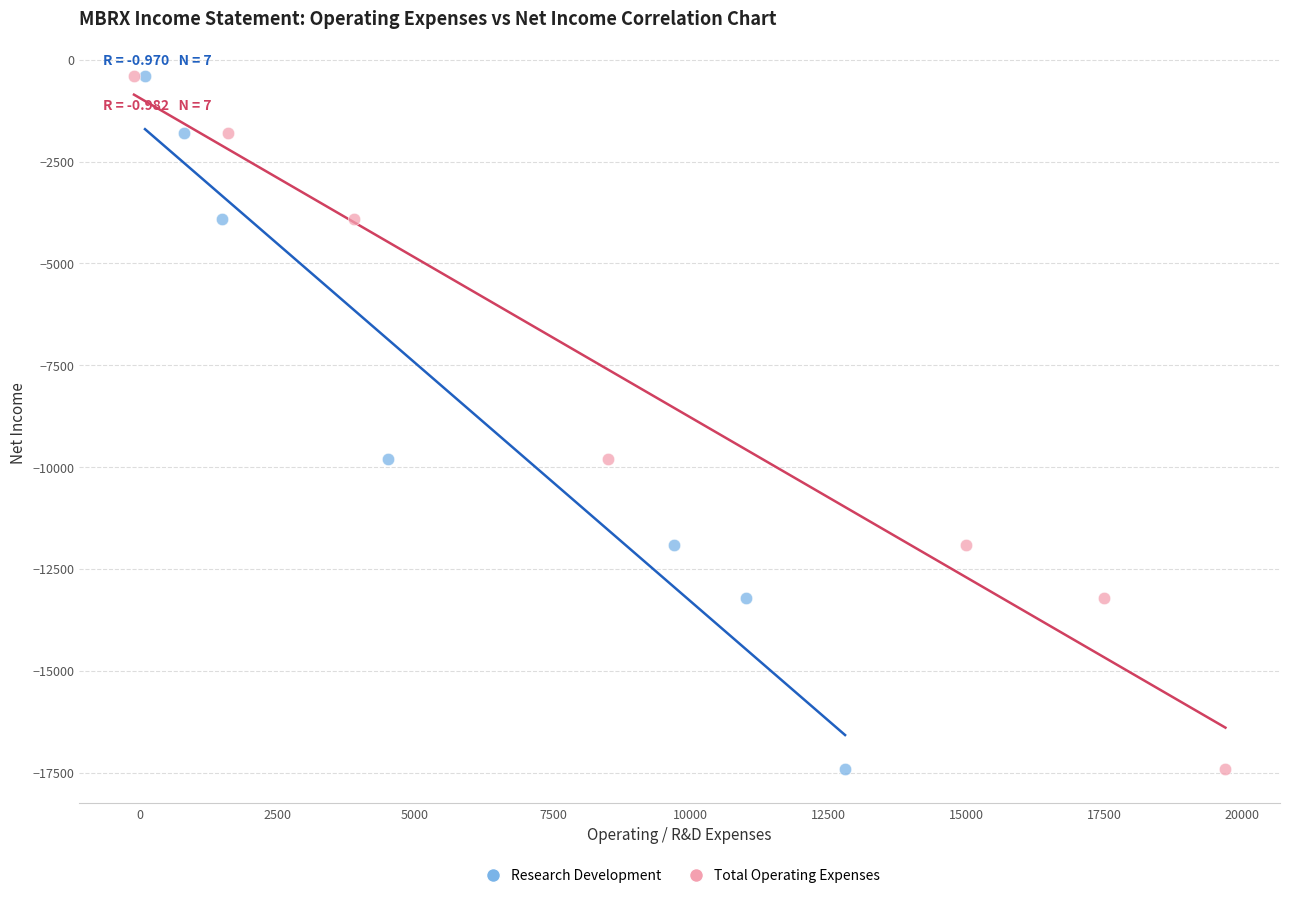

What are all the series names shown in the legend?

Research Development, Total Operating Expenses